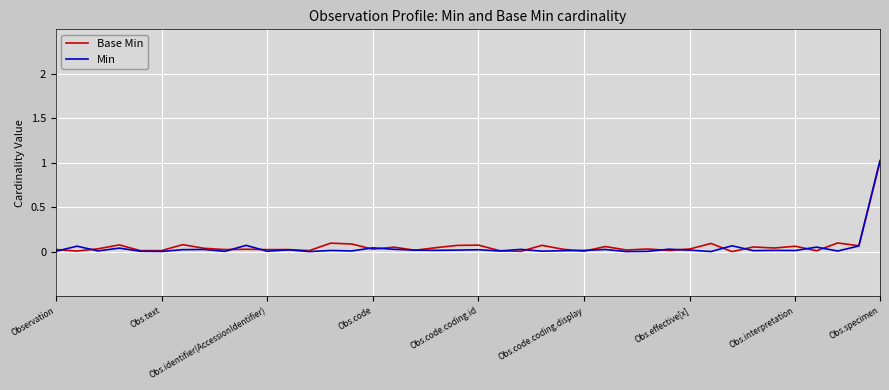

Which series has the largest range (max minus min)?

Min